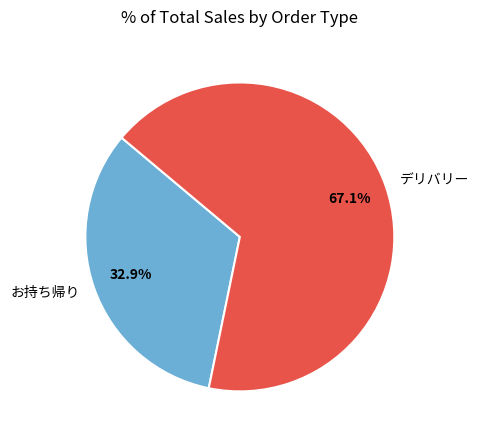

To the nearest percent, what is the difference between the お持ち帰り and デリバリー slice percentages?

34%